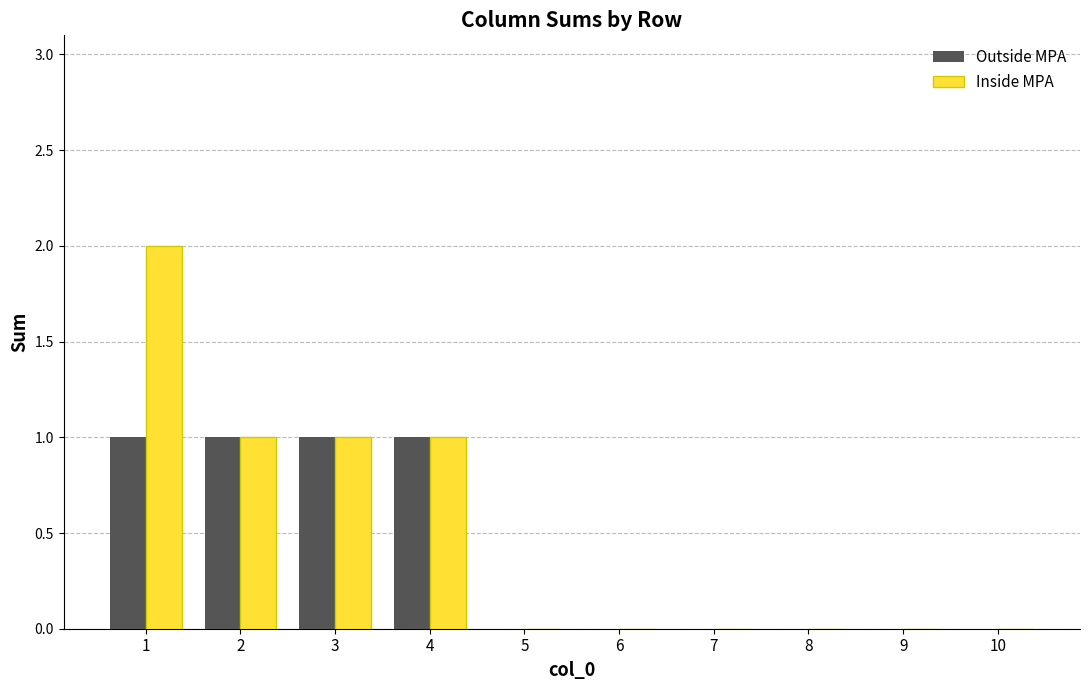

Reading left to right, what are all the values shown in this chart?

Outside MPA: 1=1	2=1	3=1	4=1	5=0	6=0	7=0	8=0	9=0	10=0
Inside MPA: 1=2	2=1	3=1	4=1	5=0	6=0	7=0	8=0	9=0	10=0